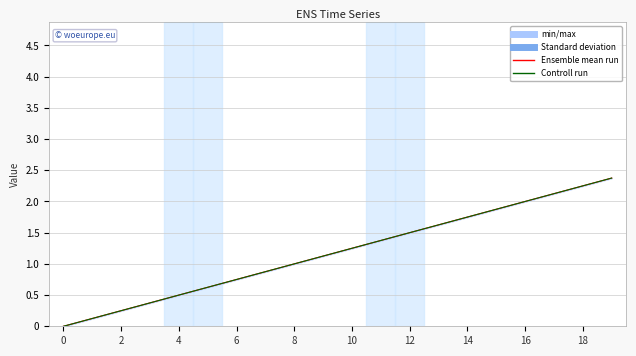

Which series changed the most between 6 and 14?

Ensemble mean run